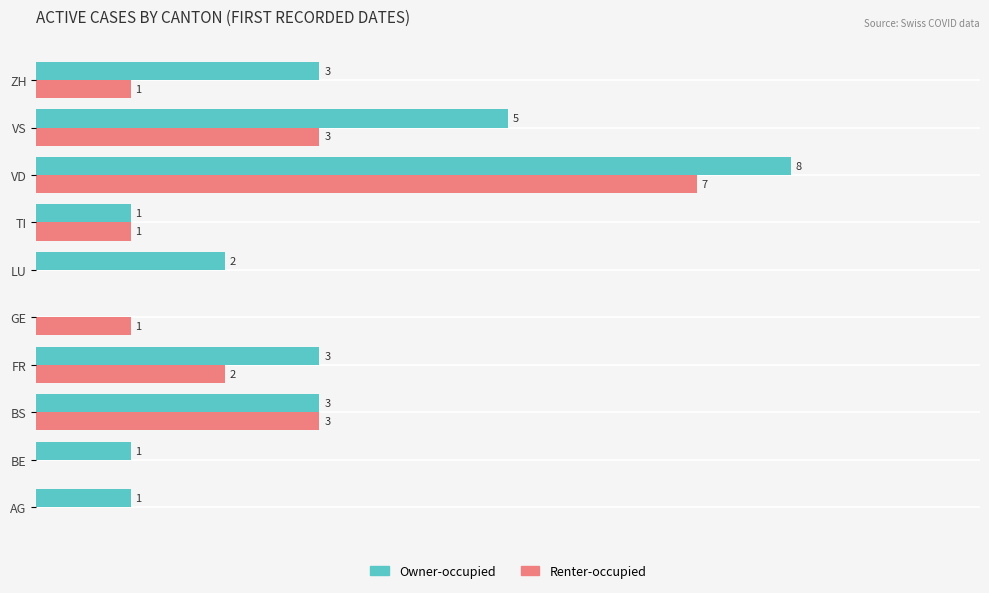

At which category does the chart reach its peak across all series?

VD